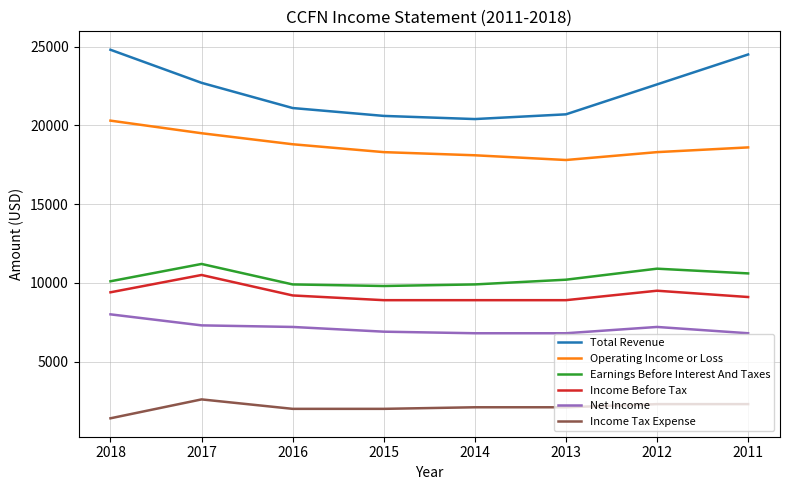

Which series has the largest total across all categories?

Total Revenue